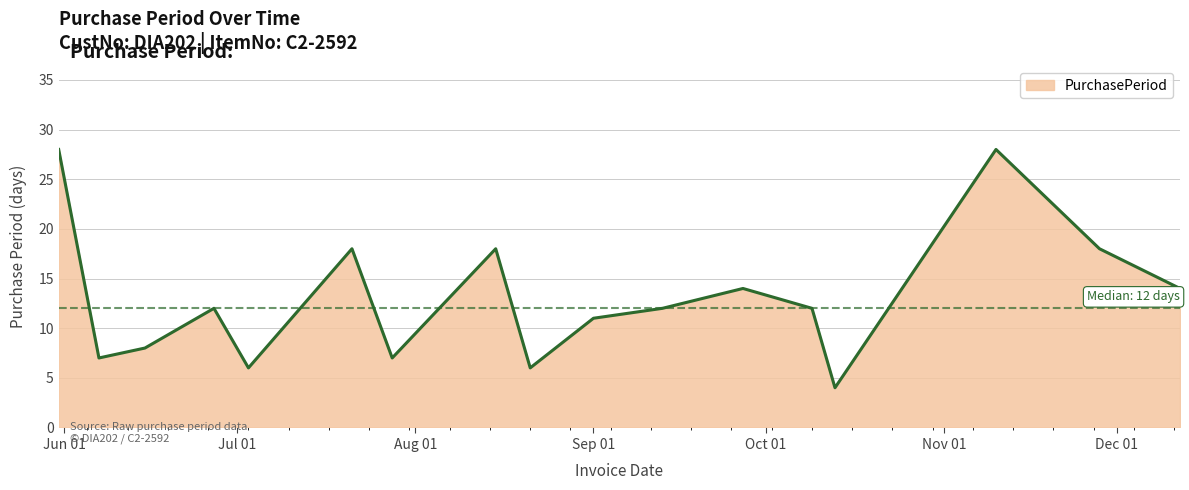

What is the smallest value displayed?

4